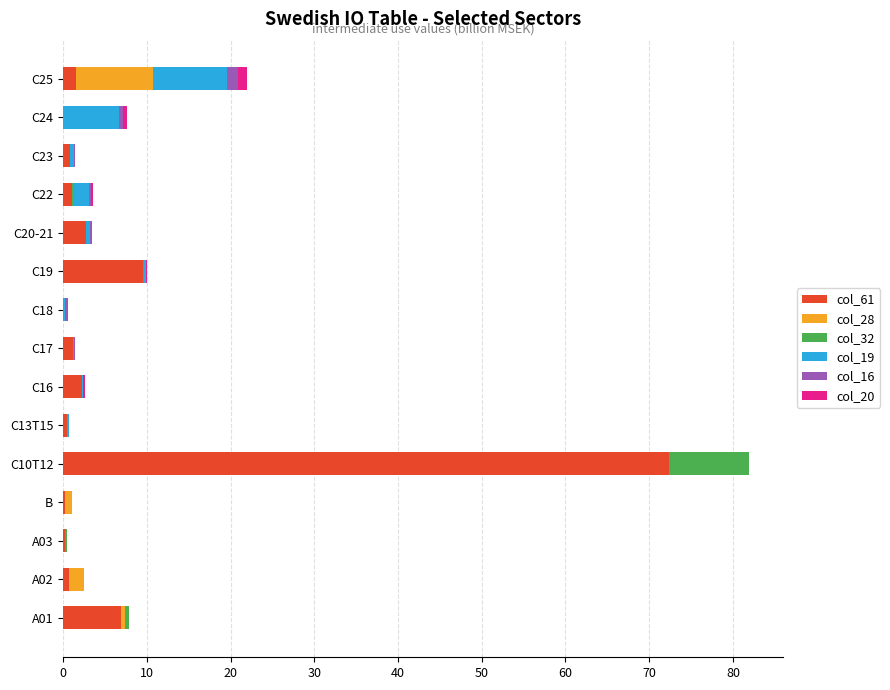

What are all the series names shown in the legend?

col_61, col_28, col_32, col_19, col_16, col_20